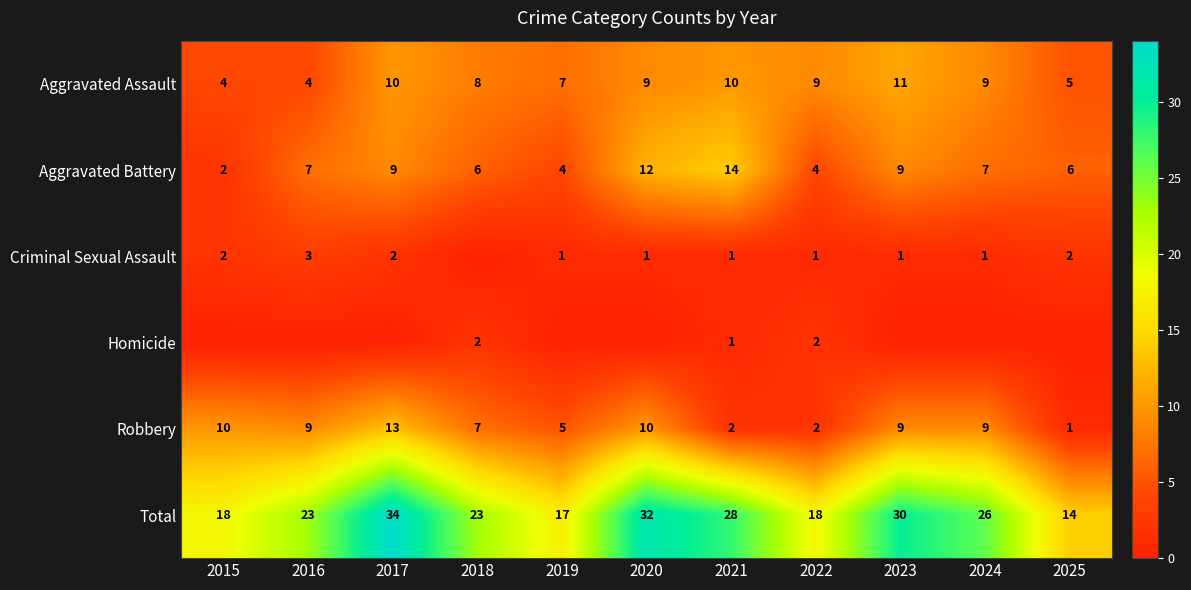

Which has a higher value, 2020 or 2019?

2020